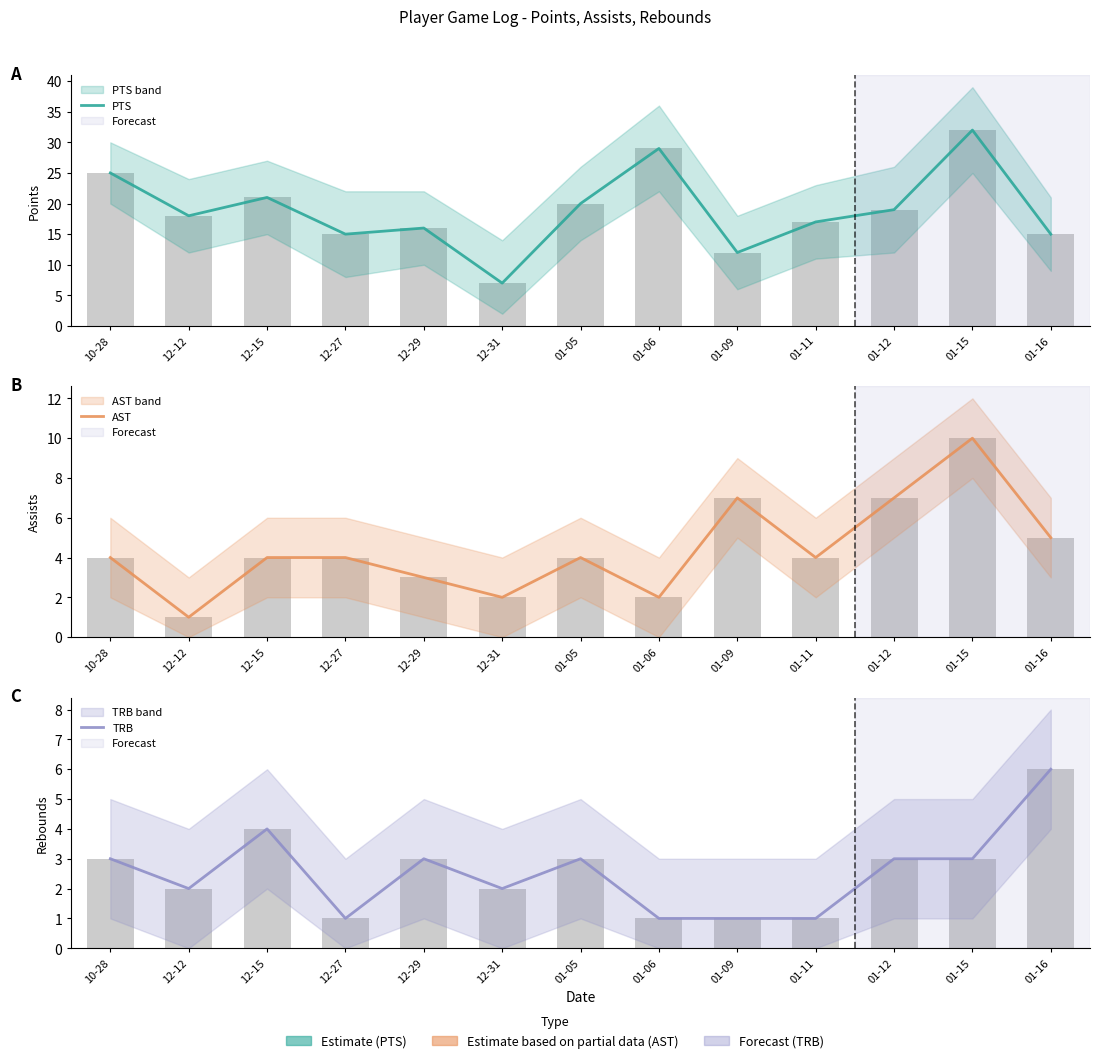

The PTS series shows 11 at 01-05. True or false?

False